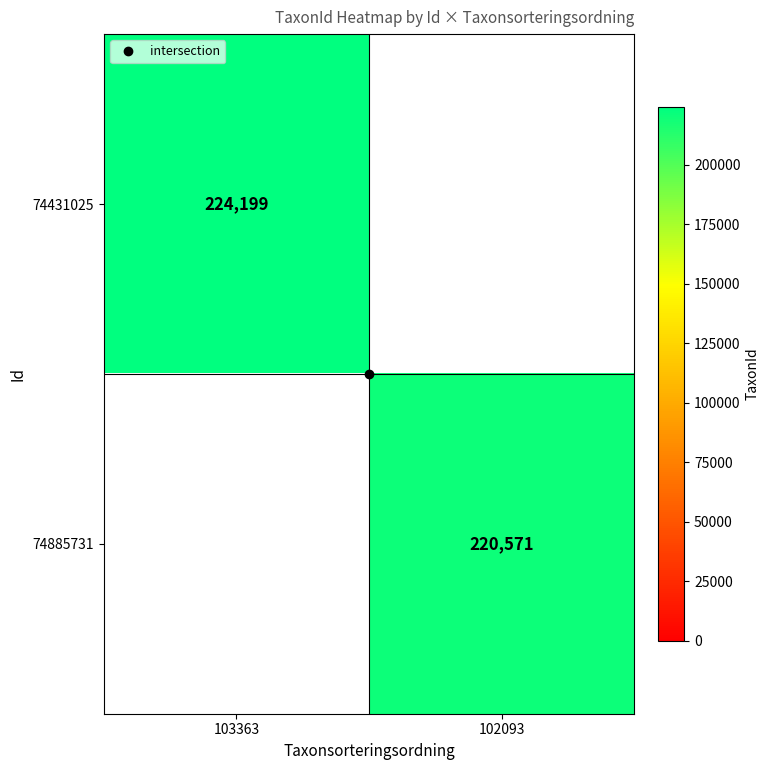

At which label does 74885731 reach its peak?

103363